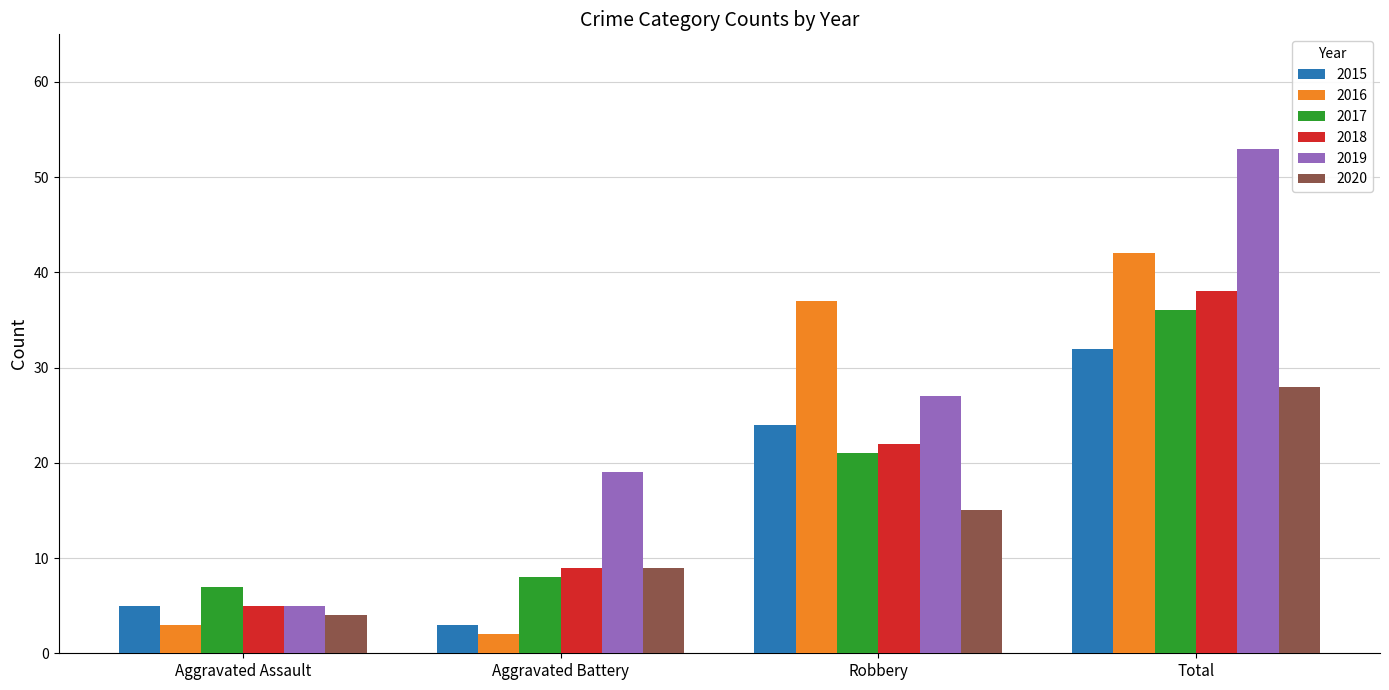

Is it true that 2020 equals 9 at Aggravated Battery?

True